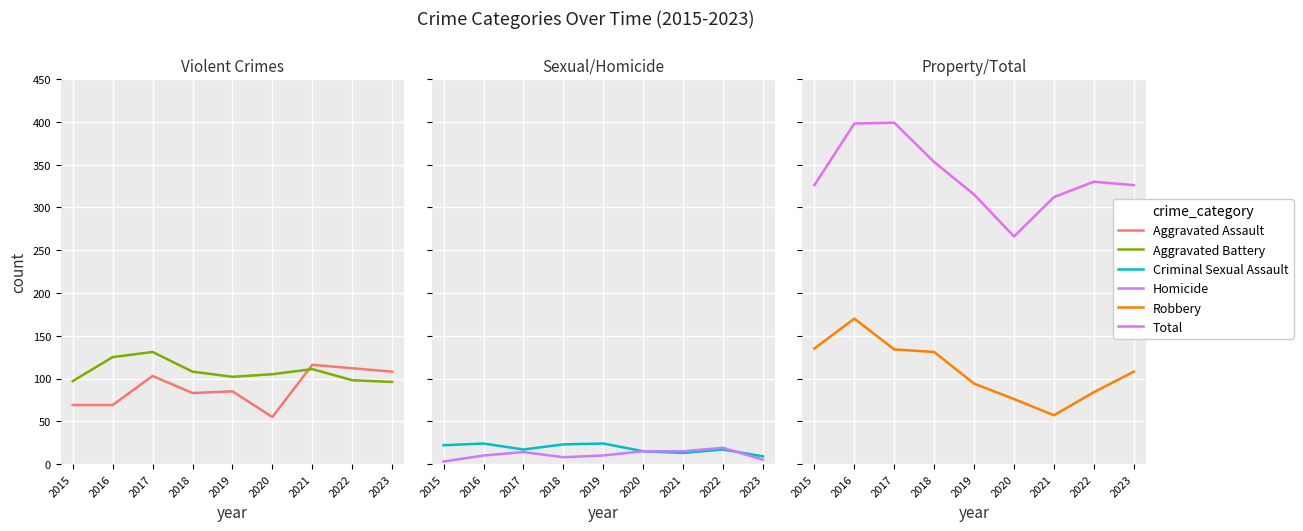

What are all the series names shown in the legend?

Aggravated Assault, Aggravated Battery, Criminal Sexual Assault, Homicide, Robbery, Total